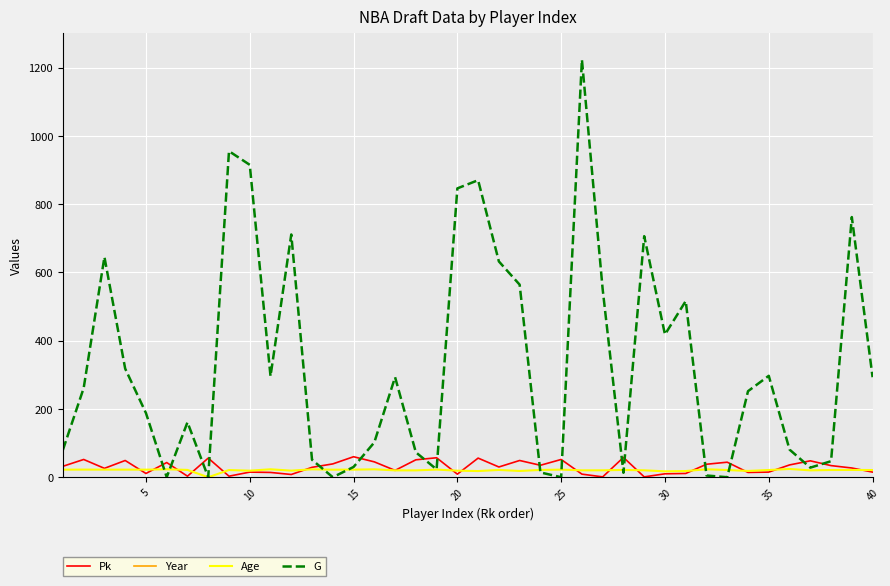

Reading left to right, extract all data points from this chart.

Pk: 32.0	52.0	26.0	49.0	11.0	43.0	3.0	56.0	3.0	15.0	14.0	8.0	29.0	39.0	60.0	45.0	20.0	51.0	57.0	9.0	56.0	30.0	49.0	35.0	52.0	9.0	1.0	58.0	1.0	10.0	11.0	38.0	44.0	14.0	15.0	36.0	48.0	34.0	27.0	15.0
Year: 2000.0	2009.0	2007.0	2007.0	2007.0	2007.0	2006.0	2009.0	2007.0	2004.0	2007.0	2010.0	2007.0	2004.0	2005.0	2006.0	2008.0	2001.0	2001.0	2002.0	2005.0	2004.0	2005.0	2004.0	2001.0	2004.0	2006.0	2003.0	2005.0	2005.0	2004.0	2010.0	2008.0	2008.0	2005.0	2004.0	2001.0	2010.0	2007.0	2009.0
Age: 22.1	22.3	22.2	22.2	22.2	23.2	21.3	0.0	21.0	19.2	23.2	19.3	23.1	22.0	22.2	23.1	20.1	20.0	22.3	19.2	18.1	21.3	18.3	21.3	22.2	20.2	20.2	21.3	20.2	17.2	18.1	23.2	21.1	18.4	21.1	24.1	20.1	21.1	21.3	21.0
G: 80.0	261.0	645.0	318.0	188.0	0.0	161.0	0.0	955.0	915.0	296.0	711.0	51.0	0.0	30.0	102.0	293.0	73.0	23.0	846.0	870.0	632.0	564.0	14.0	0.0	1223.0	550.0	13.0	706.0	418.0	516.0	5.0	0.0	252.0	297.0	81.0	28.0	47.0	762.0	293.0